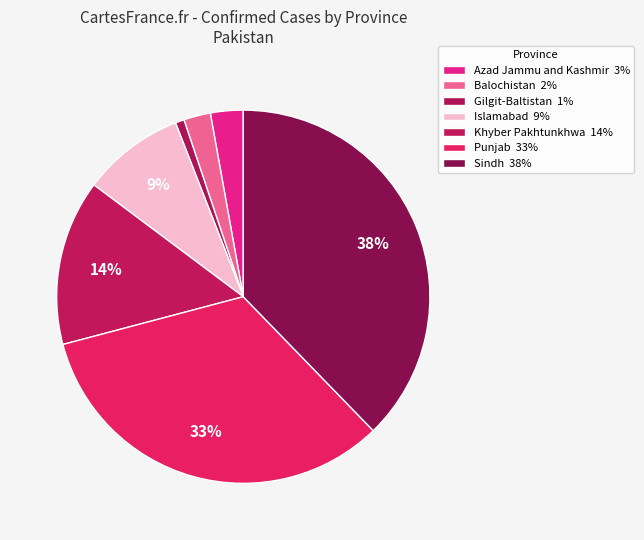

Count the number of slices in the pie.

7